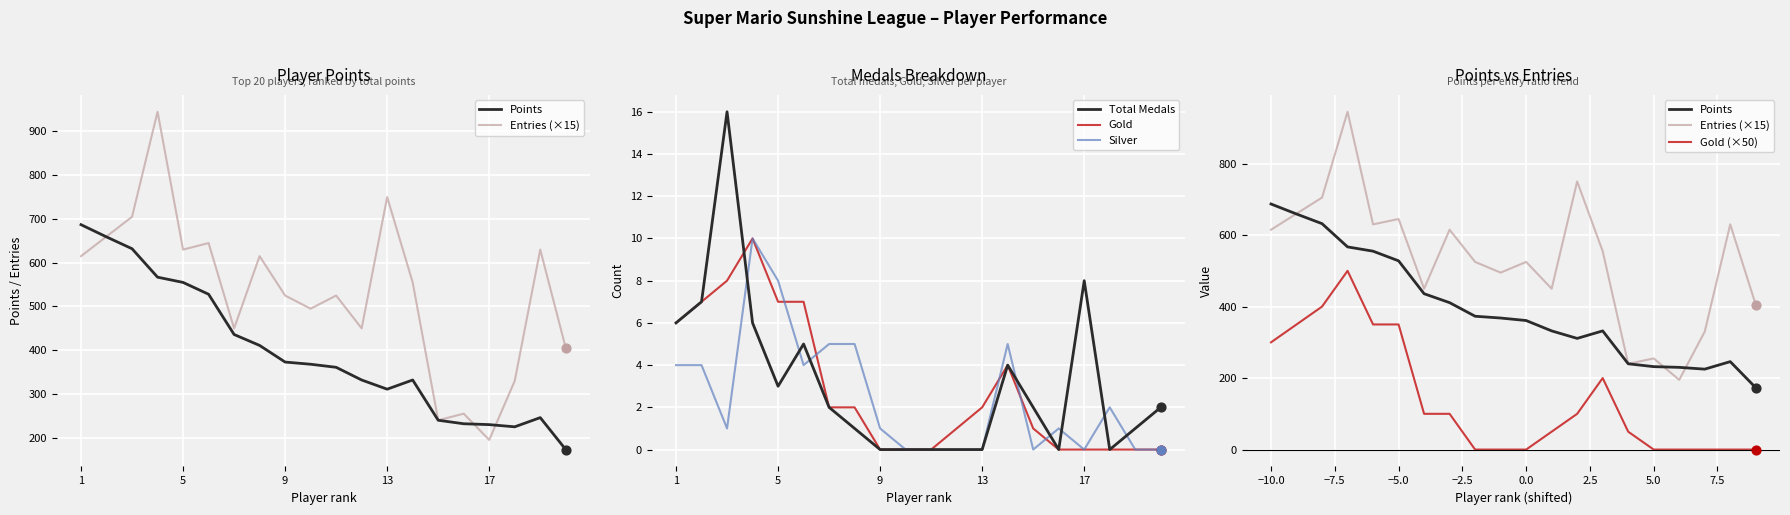

True or false: Gold has a value of 3 at 13.

False